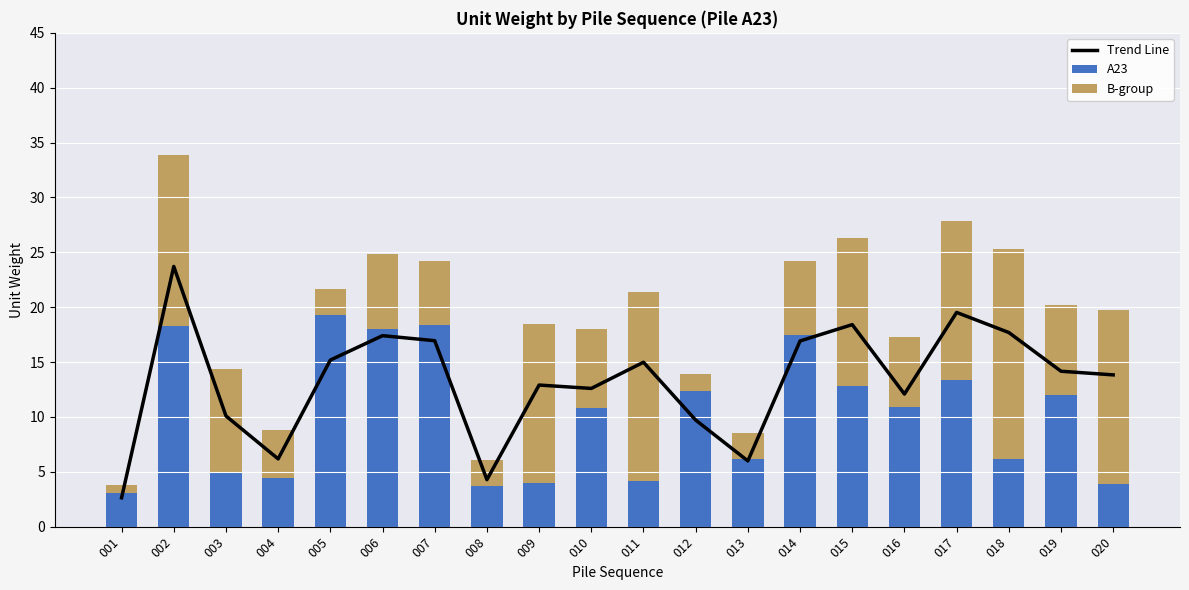

At which label does A23 first exceed 10?

002